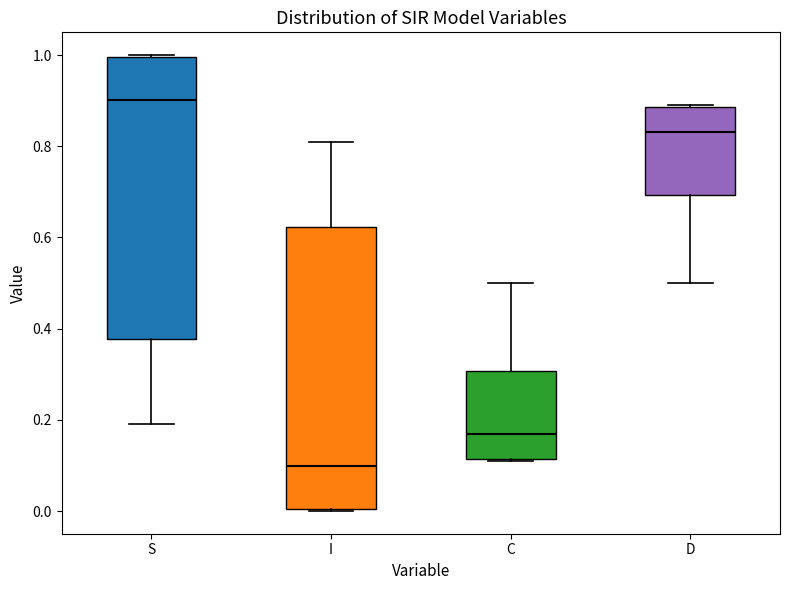

Reading left to right, transcribe this box plot: for each box, give where its median line is, the range the box spans, and where its two whiskers end, as read against the y-axis. The values are not printed on the chart, so give them approximately, as read against the axis.

S: median 0.90, box 0.38 to 1.00, whiskers 0.20 to 1.00
I: median 0.10, box 0.00 to 0.62, whiskers 0.00 to 0.80
C: median 0.16, box 0.12 to 0.30, whiskers 0.12 to 0.50
D: median 0.84, box 0.70 to 0.88, whiskers 0.50 to 0.88